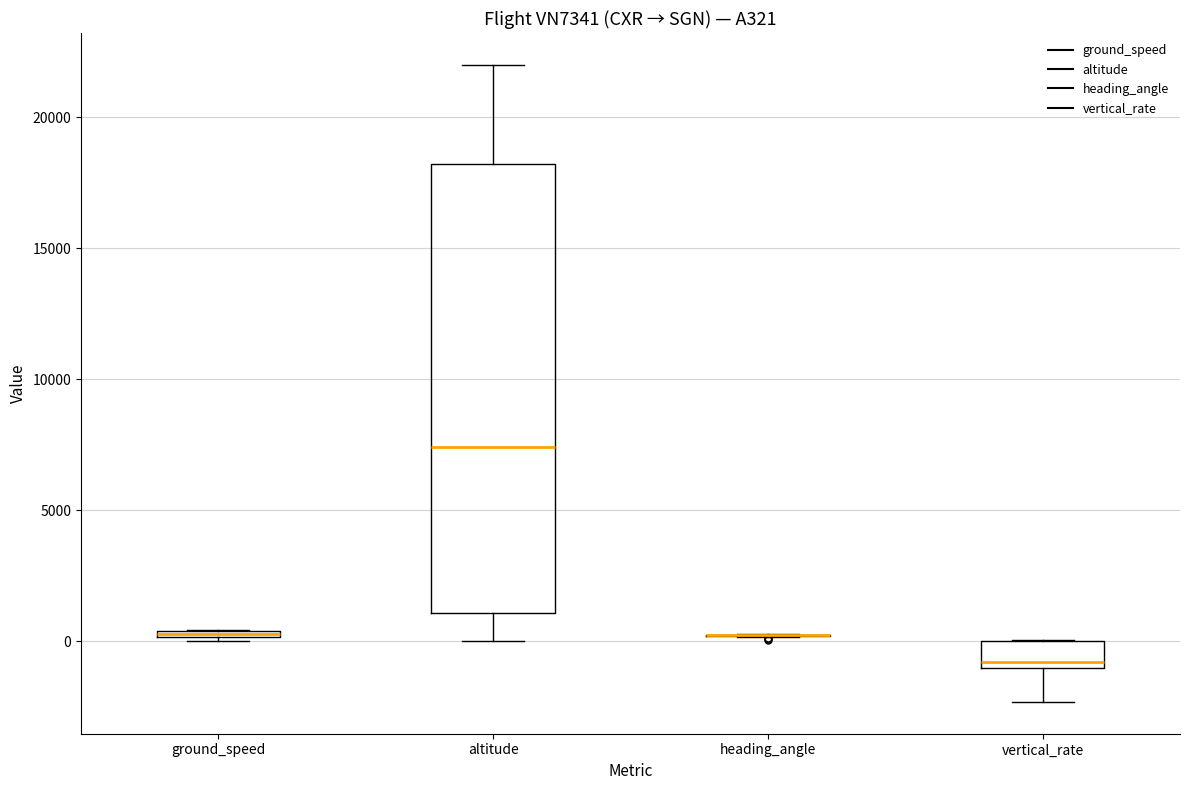

Where is the lower edge of the box for vertical_rate on the y-axis? The values are not printed on the chart, so give them approximately, as read against the axis.

-1000